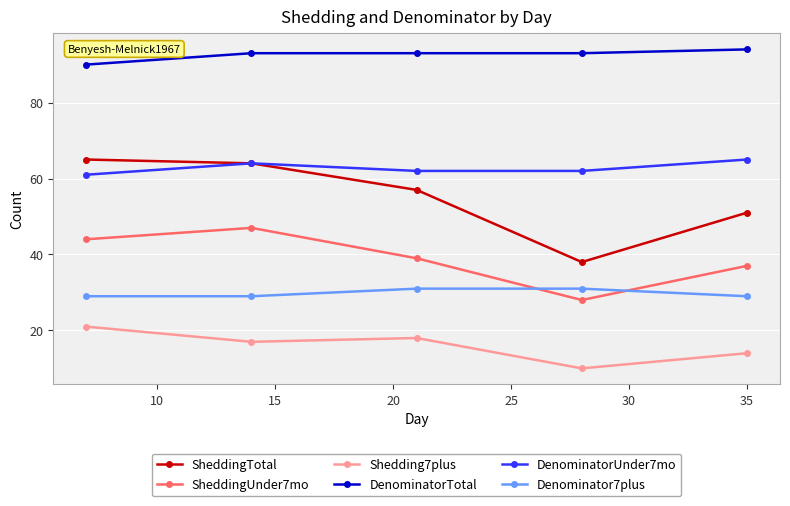

True or false: Shedding7plus and DenominatorUnder7mo intersect in this chart.

False